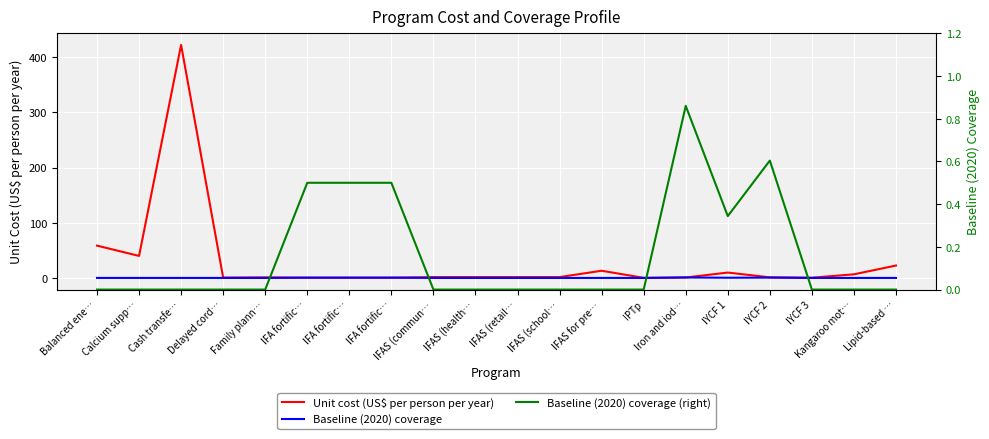

How many interior local valleys does the Baseline (2020) coverage series have?

1